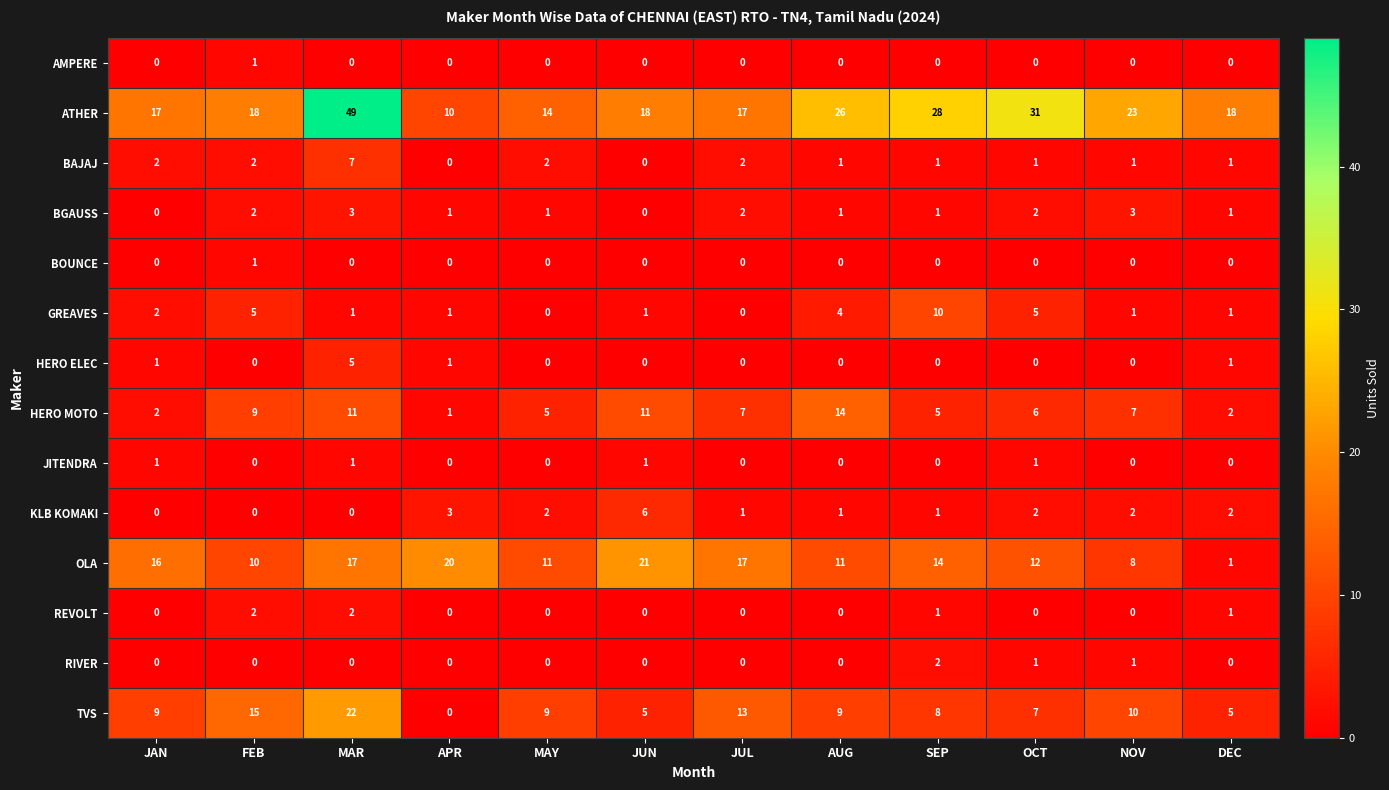

Between SEP and DEC, which series saw the biggest shift?

OLA